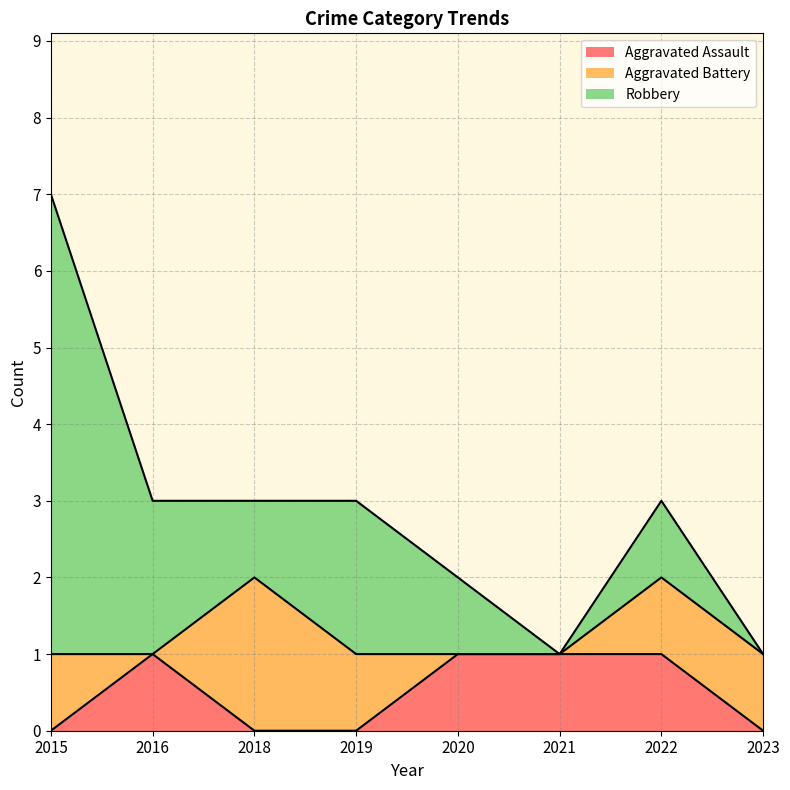

What is the average value of the Aggravated Battery series?

1